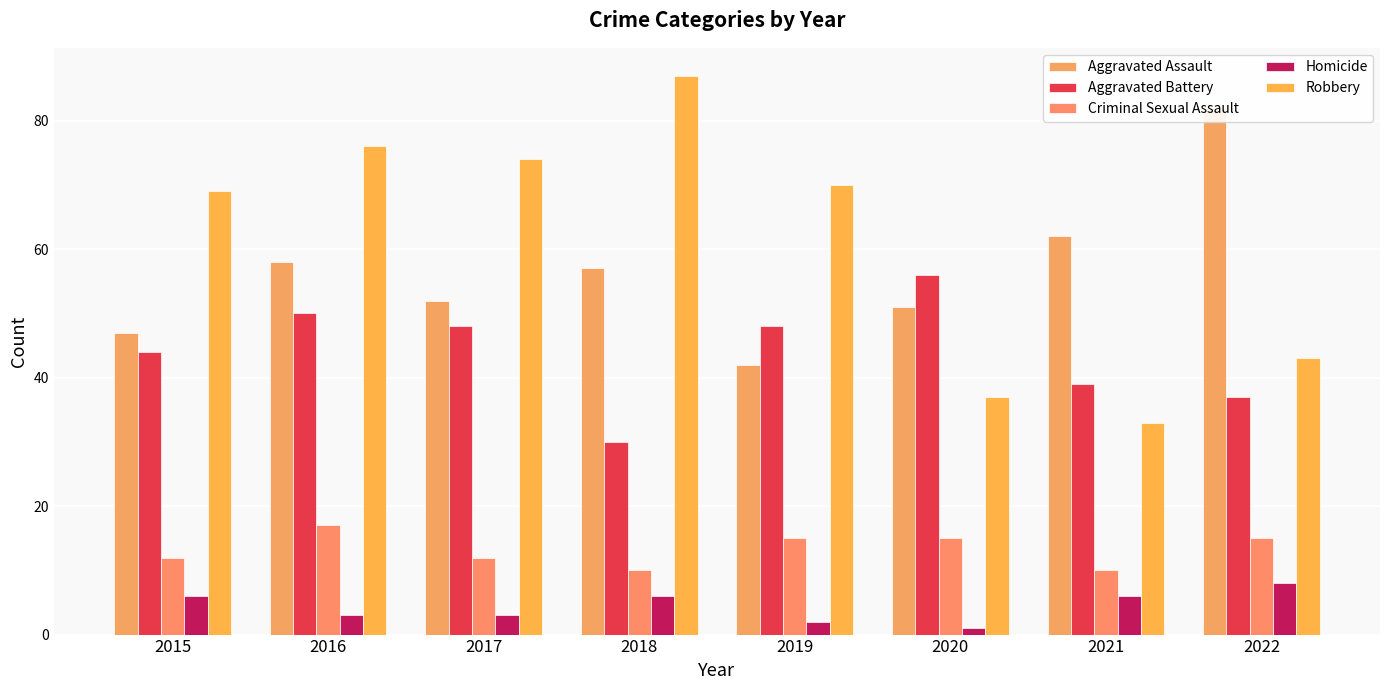

How many series are shown in this chart?

5